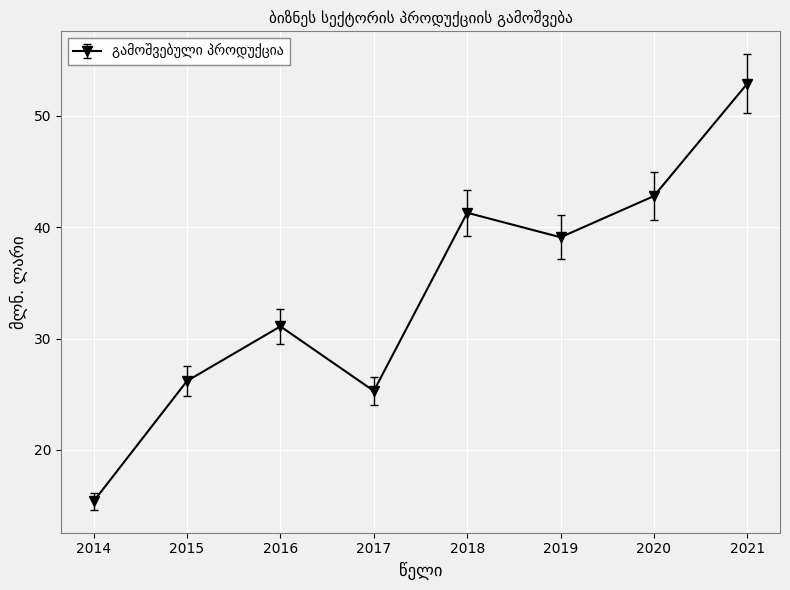

How many points are lower than both their immediate neighbors (excluding endpoints)?

2